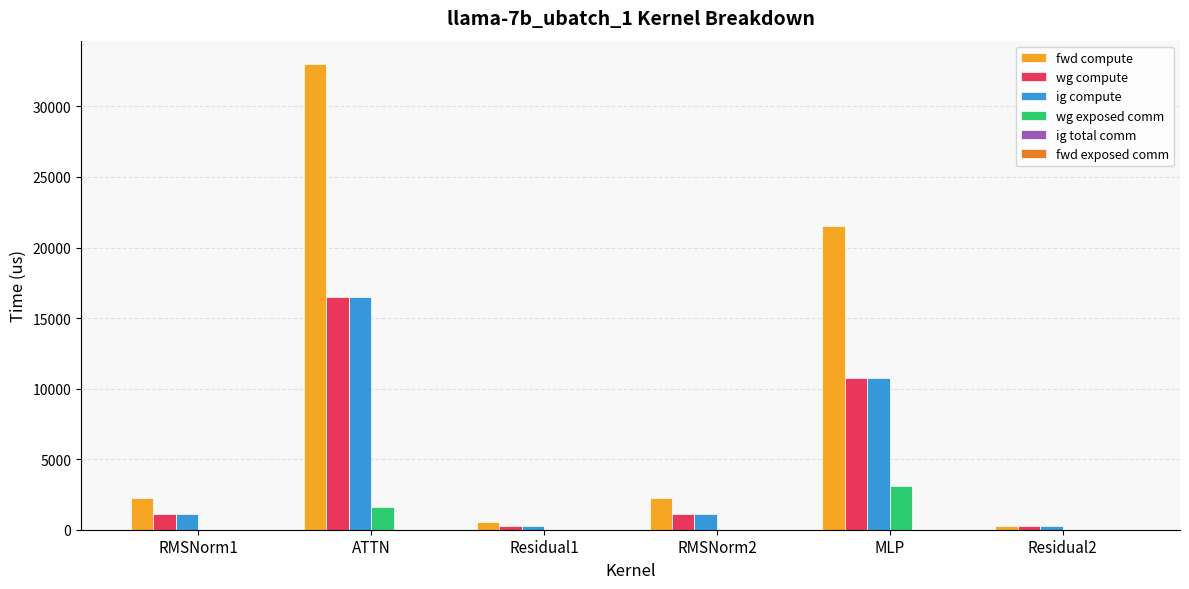

Which series changed the most between ATTN and Residual1?

fwd compute